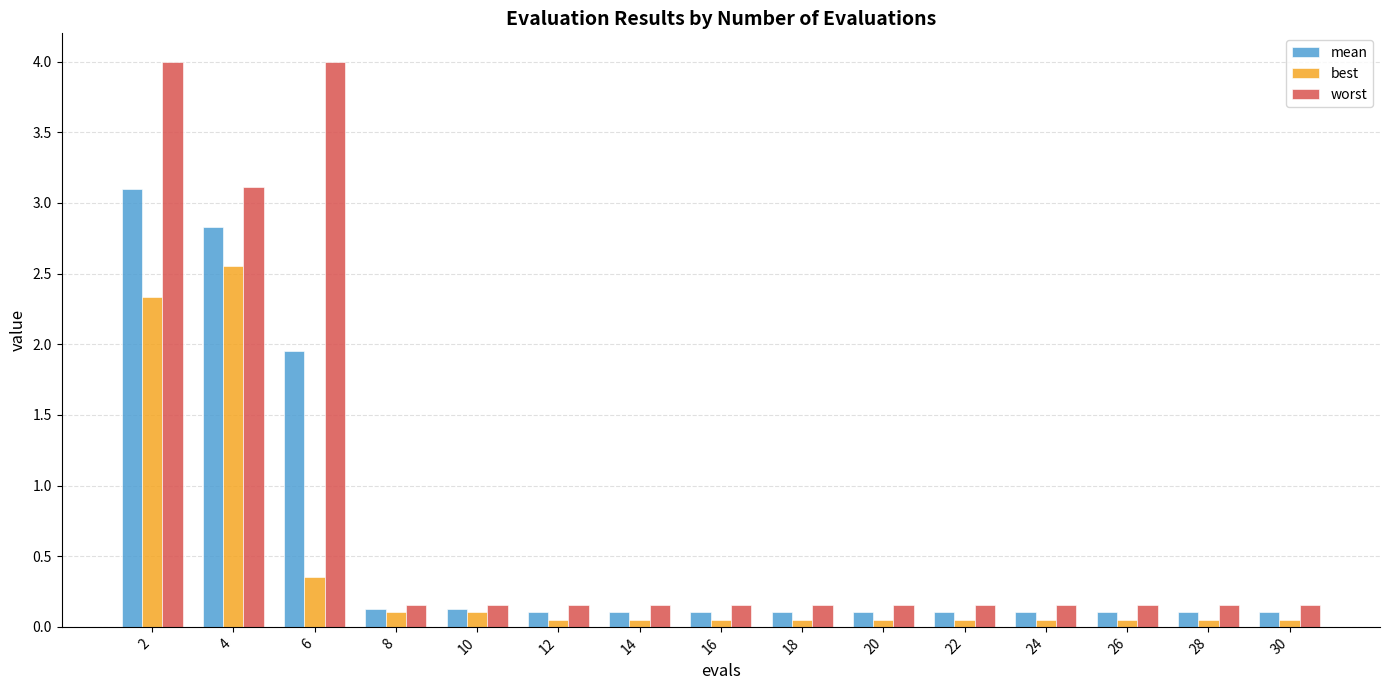

What is the difference between the mean values at 6 and 24?

1.8